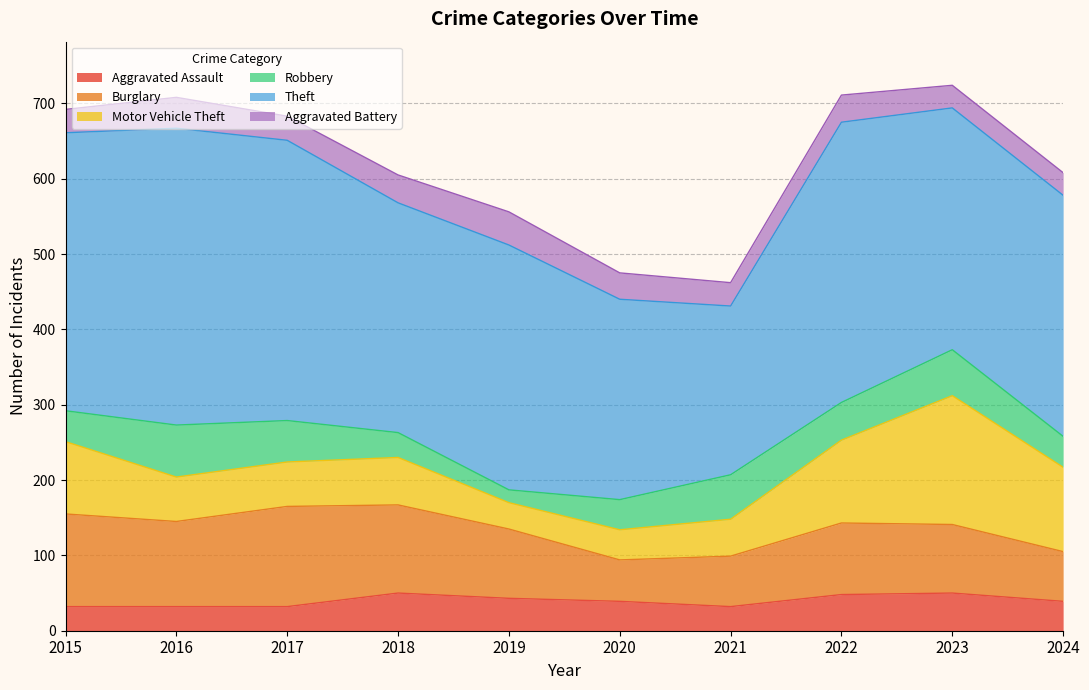

Is it true that Robbery equals 61 at 2023?

True